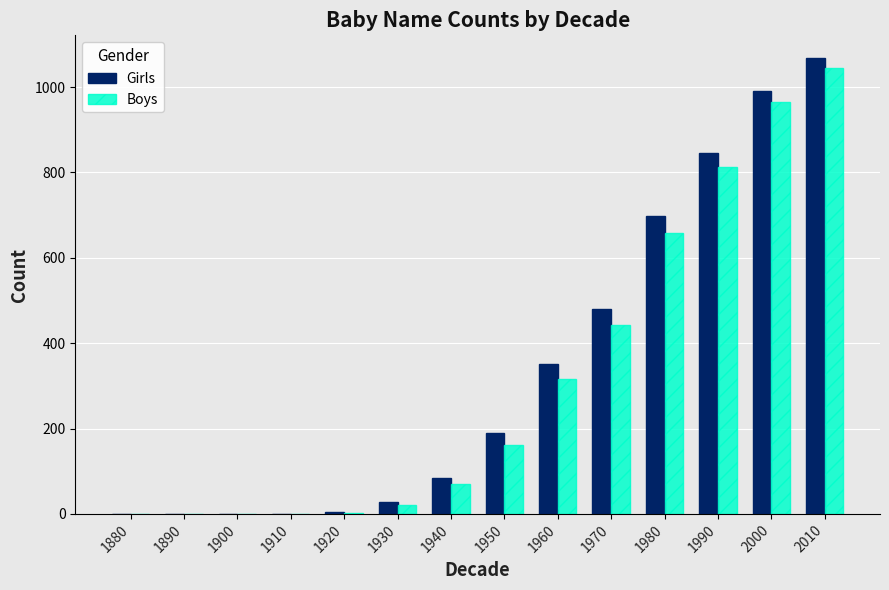

At which label is Boys closest to 522?

1970